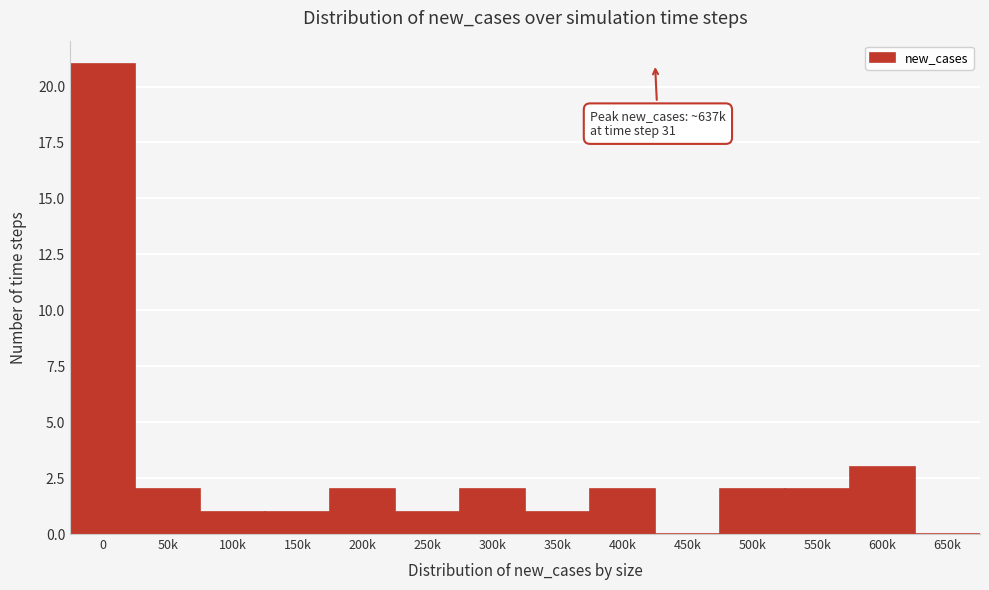

Reading left to right, extract all data points from this chart.

0=21	50k=2	100k=1	150k=1	200k=2	250k=1	300k=2	350k=1	400k=2	450k=0	500k=2	550k=2	600k=3	650k=0